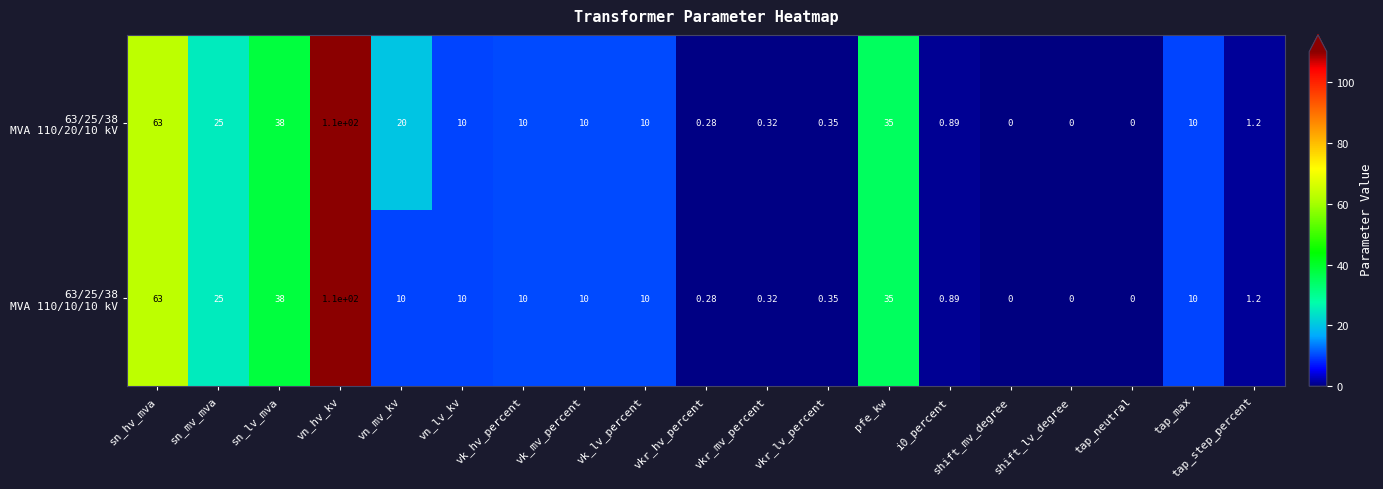

At which category is the sum across all series the highest?

vn_hv_kv